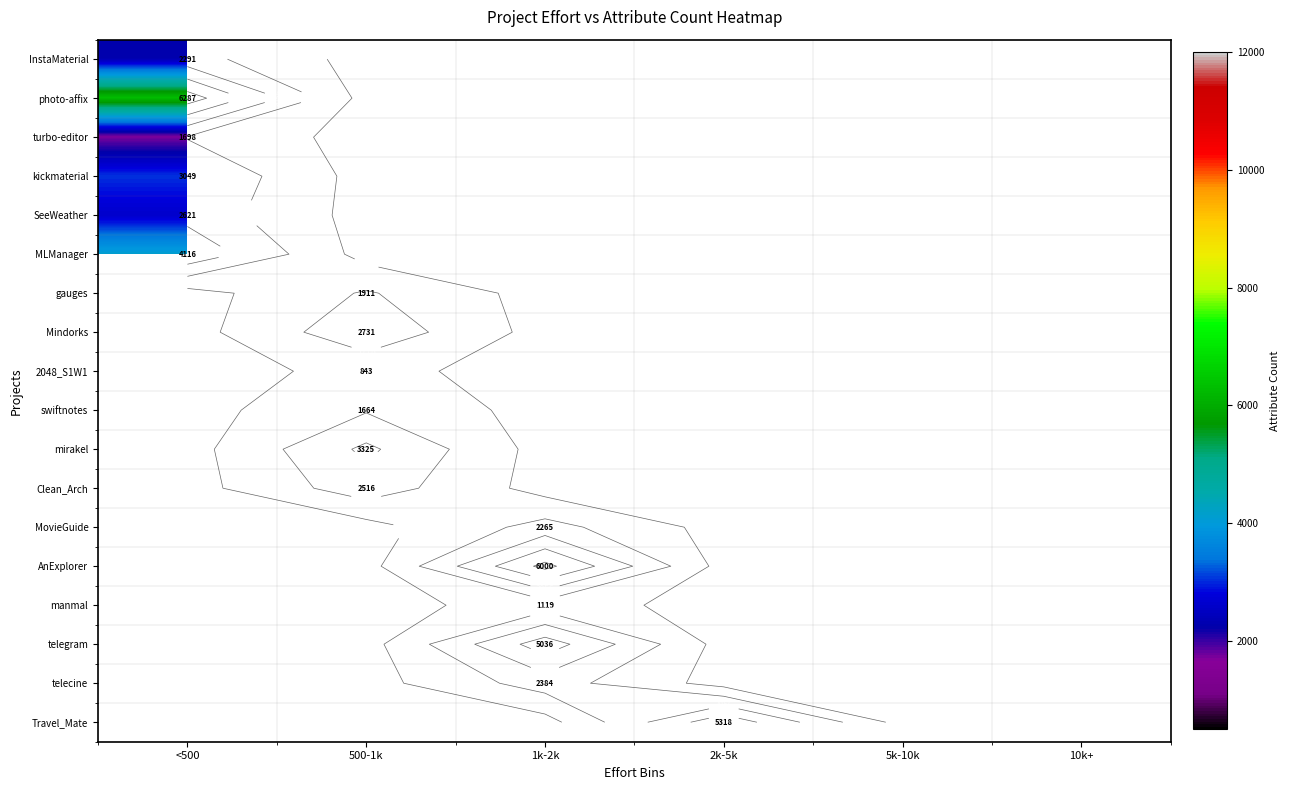

List the series in order of their peak value, lowest first.

2048_S1W1, manmal, swiftnotes, turbo-editor, gauges, MovieGuide, InstaMaterial, telecine, Clean_Arch, SeeWeather, Mindorks, kickmaterial, mirakel, MLManager, telegram, Travel_Mate, AnExplorer, photo-affix